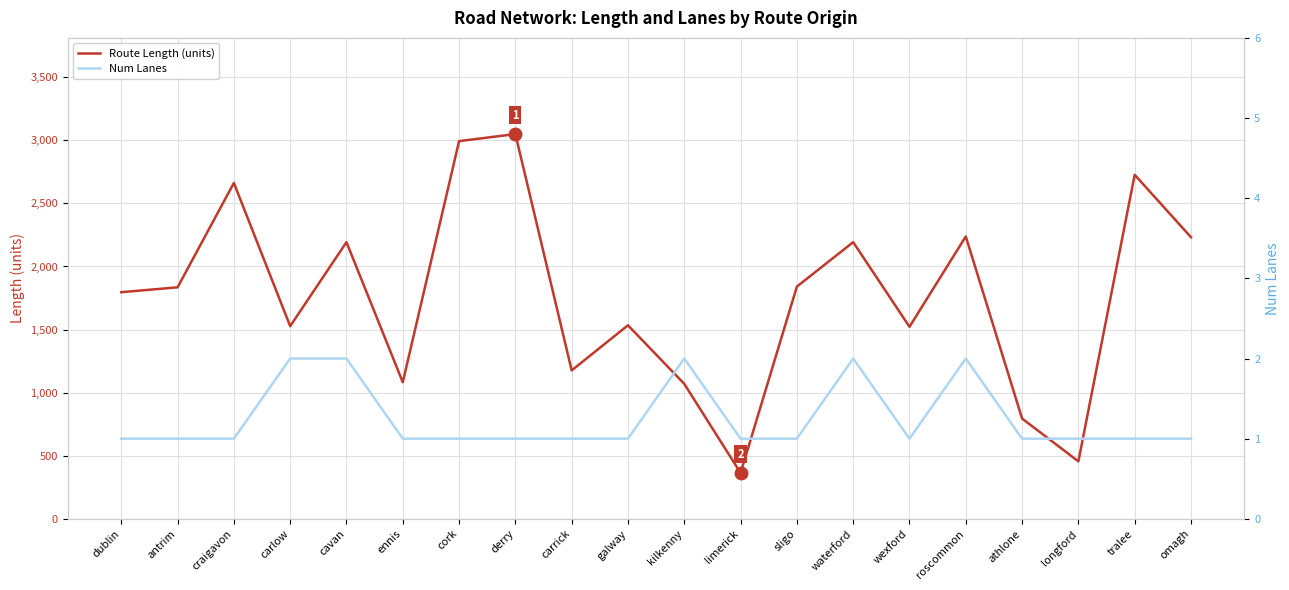

At how many categories does at least one series exceed 844?

17